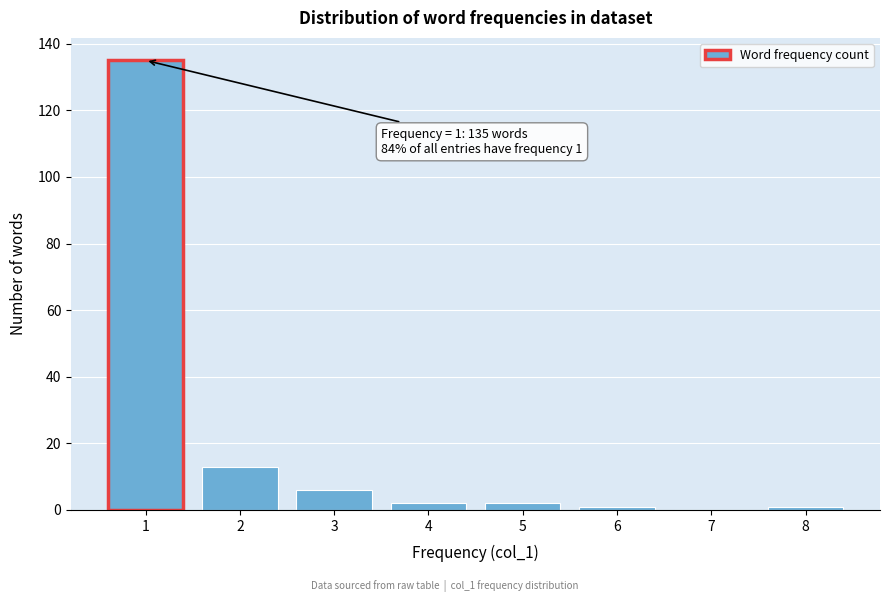

Reading right to left, list all the values displayed in this chart.

8=1	7=0	6=1	5=2	4=2	3=6	2=13	1=135